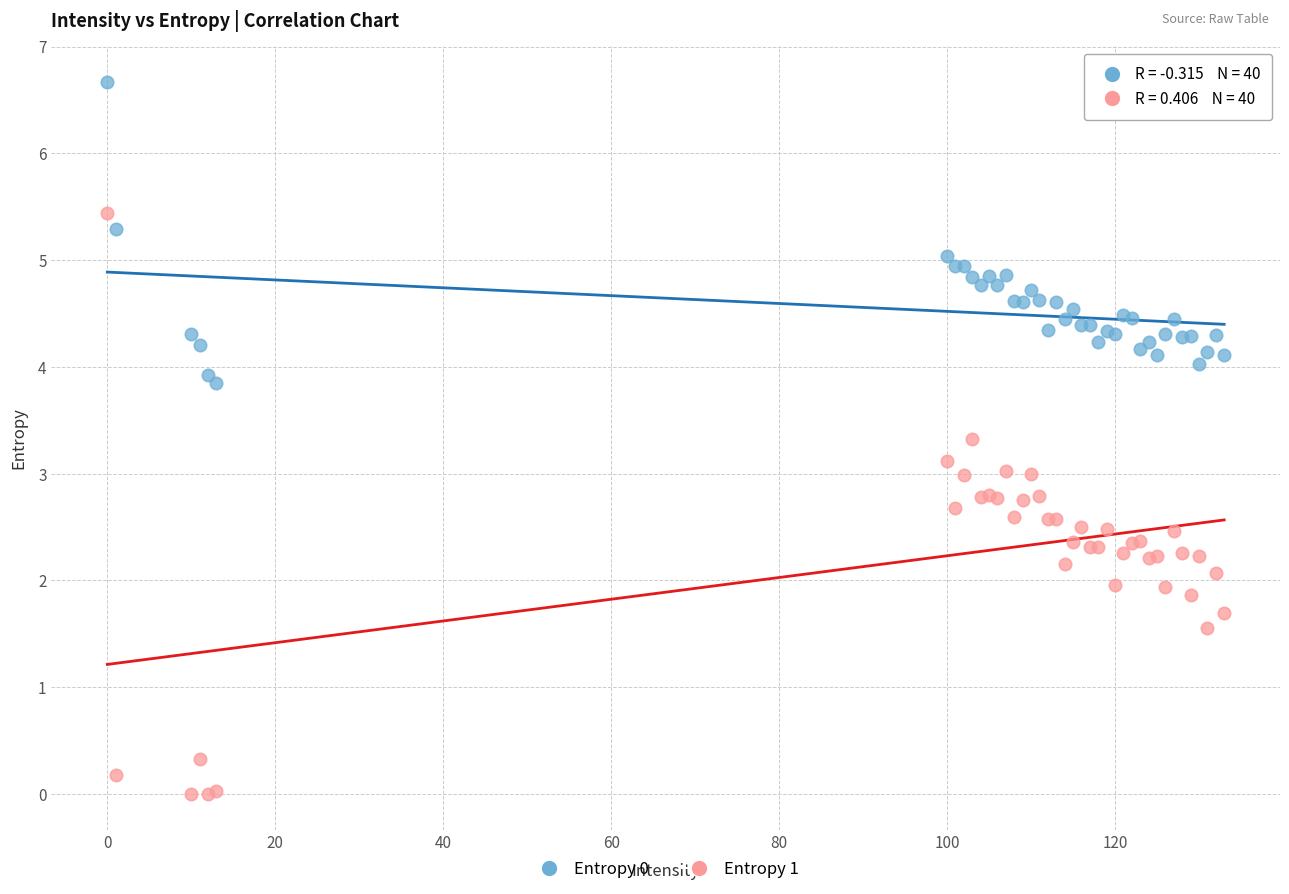

Which series reaches the minimum Y coordinate?

Entropy 1